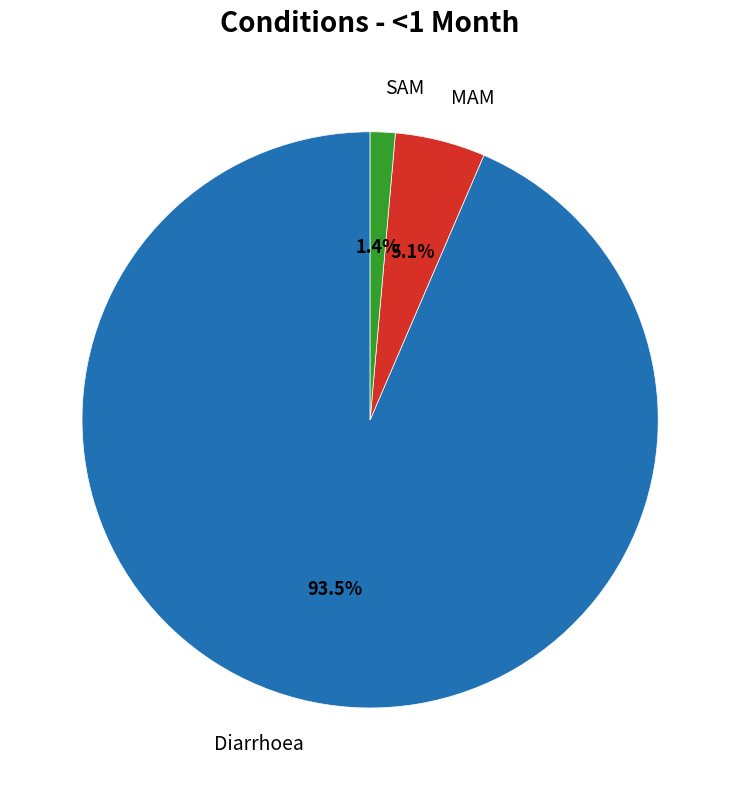

Is there a majority slice in this chart?

Yes